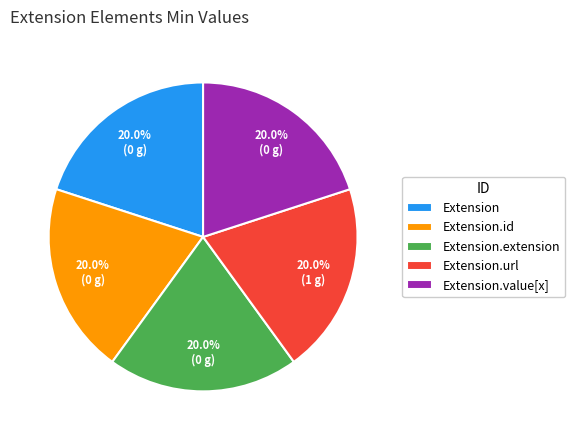

Combined, do Extension and Extension.extension account for over 50%?

No